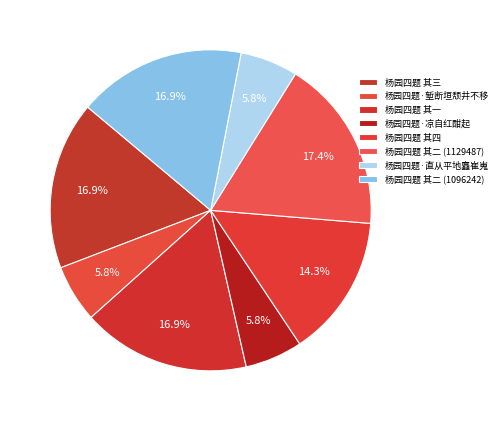

Which has a higher value, 杨园四题 其一 or 杨园四题·堑断垣颓井不移?

杨园四题 其一